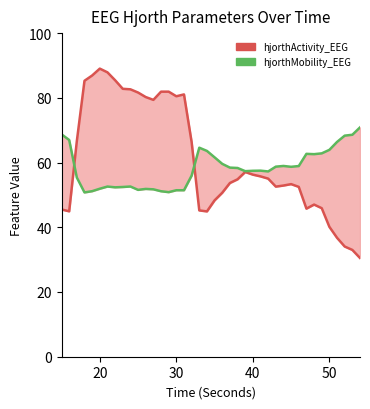

Which series ends up on top after the final intersection of hjorthActivity_EEG and hjorthMobility_EEG?

hjorthMobility_EEG